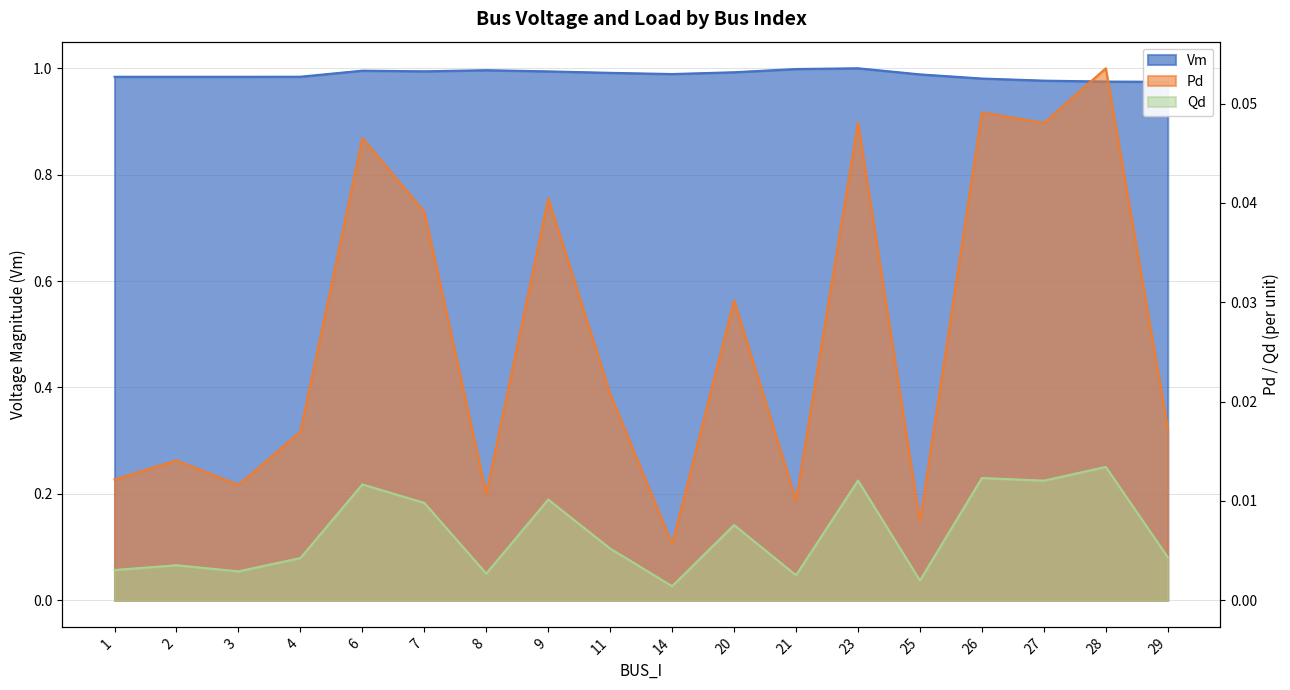

How many Pd values are between 0 and 1?

18